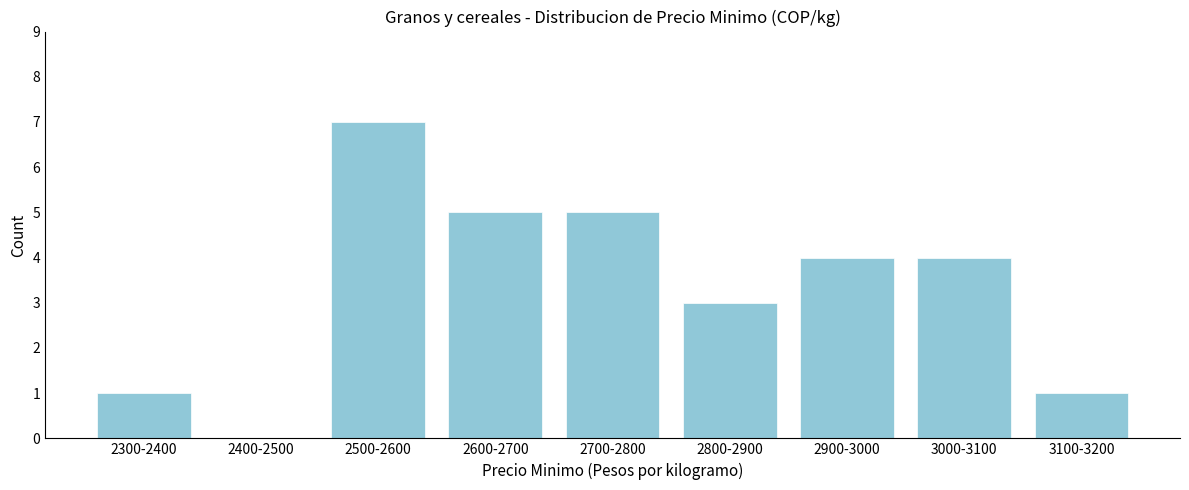

Reading right to left, what are all the values shown in this chart?

3100-3200=1	3000-3100=4	2900-3000=4	2800-2900=3	2700-2800=5	2600-2700=5	2500-2600=7	2400-2500=0	2300-2400=1